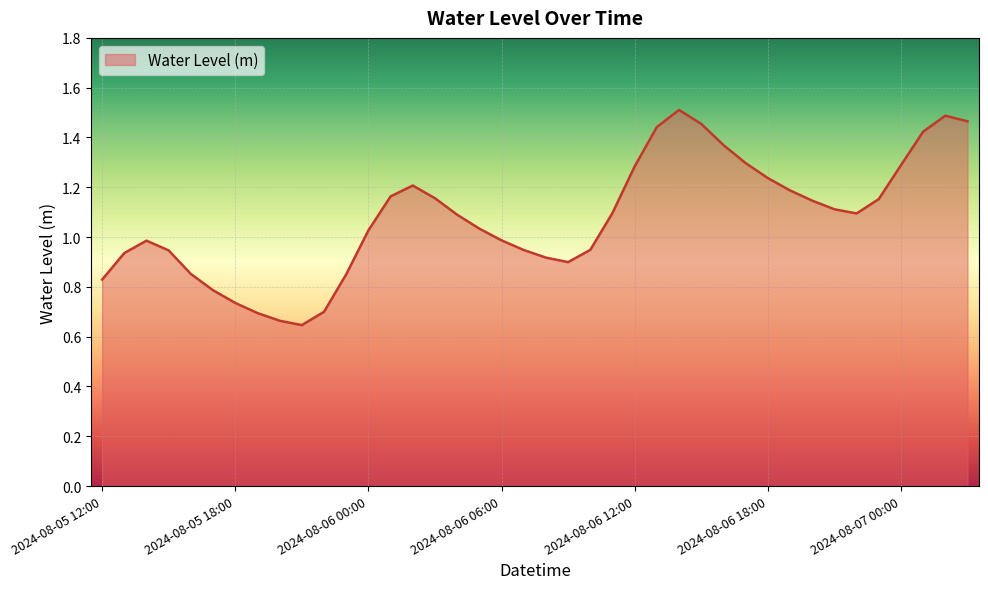

Count the number of categories in the chart.

40